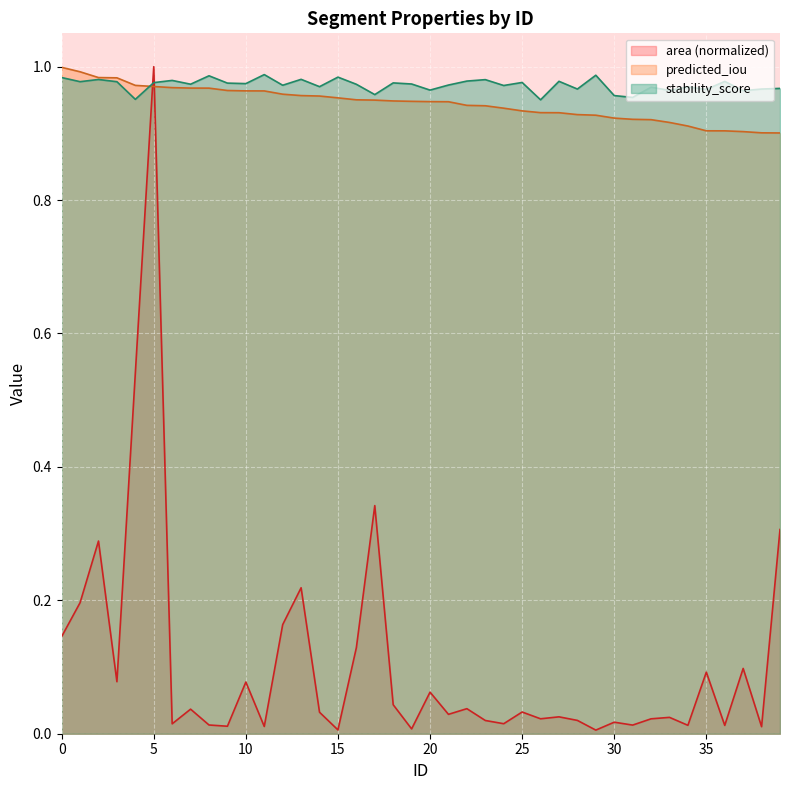

Reading left to right, transcribe all the data shown in this chart.

area: 0=0.1	1=0.2	2=0.3	3=0.1	4=0.5	5=1.0	6=0.0	7=0.0	8=0.0	9=0.0	10=0.1	11=0.0	12=0.2	13=0.2	14=0.0	15=0.0	16=0.1	17=0.3	18=0.0	19=0.0	20=0.1	21=0.0	22=0.0	23=0.0	24=0.0	25=0.0	26=0.0	27=0.0	28=0.0	29=0.0	30=0.0	31=0.0	32=0.0	33=0.0	34=0.0	35=0.1	36=0.0	37=0.1	38=0.0	39=0.3
predicted_iou: 0=1.0	1=1.0	2=1.0	3=1.0	4=1.0	5=1.0	6=1.0	7=1.0	8=1.0	9=1.0	10=1.0	11=1.0	12=1.0	13=1.0	14=1.0	15=1.0	16=1.0	17=0.9	18=0.9	19=0.9	20=0.9	21=0.9	22=0.9	23=0.9	24=0.9	25=0.9	26=0.9	27=0.9	28=0.9	29=0.9	30=0.9	31=0.9	32=0.9	33=0.9	34=0.9	35=0.9	36=0.9	37=0.9	38=0.9	39=0.9
stability_score: 0=1.0	1=1.0	2=1.0	3=1.0	4=1.0	5=1.0	6=1.0	7=1.0	8=1.0	9=1.0	10=1.0	11=1.0	12=1.0	13=1.0	14=1.0	15=1.0	16=1.0	17=1.0	18=1.0	19=1.0	20=1.0	21=1.0	22=1.0	23=1.0	24=1.0	25=1.0	26=1.0	27=1.0	28=1.0	29=1.0	30=1.0	31=1.0	32=1.0	33=1.0	34=1.0	35=1.0	36=1.0	37=1.0	38=1.0	39=1.0